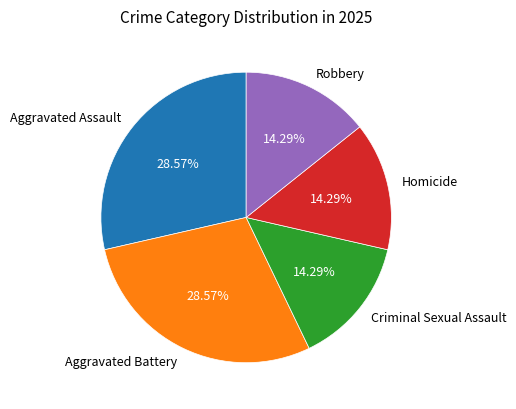

What is the total percentage of Aggravated Battery and Homicide?

42.9%